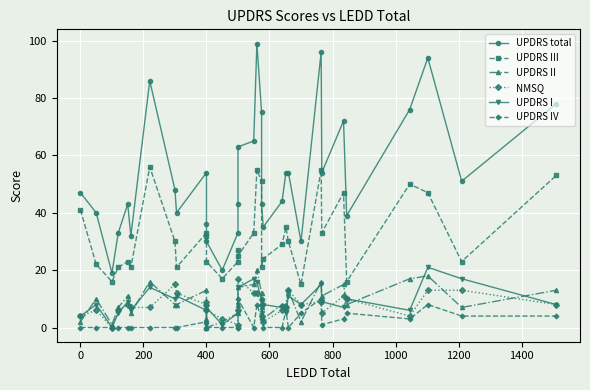

Reading left to right, what are all the values shown in this chart?

UPDRS total: 47	40	19	33	43	32	86	48	40	54	36	30	20	33	43	63	65	99	75	43	35	44	54	54	30	96	54	72	39	76	94	51	78
UPDRS III: 41	22	16	21	23	21	56	30	21	33	32	23	17	23	27	25	33	55	51	21	24	29	35	30	15	55	33	47	16	50	47	23	53
UPDRS II: 2	10	1	7	11	5	16	8	8	13	3	0	2	5	8	14	15	20	12	7	3	8	8	13	2	16	11	15	8	17	18	7	13
NMSQ: 4	6	0	6	8	7	7	15	12	8	9	6	3	1	6	17	12	12	8	4	2	6	7	13	8	9	5	11	10	4	13	13	8
UPDRS I: 4	8	0	5	9	6	14	10	11	6	1	7	1	5	8	14	17	16	9	5	8	7	5	11	8	15	9	7	10	6	21	17	8
UPDRS IV: 0	0	0	0	0	0	0	0	0	2	0	0	0	0	0	10	0	8	3	10	0	0	6	0	5	10	1	3	5	3	8	4	4